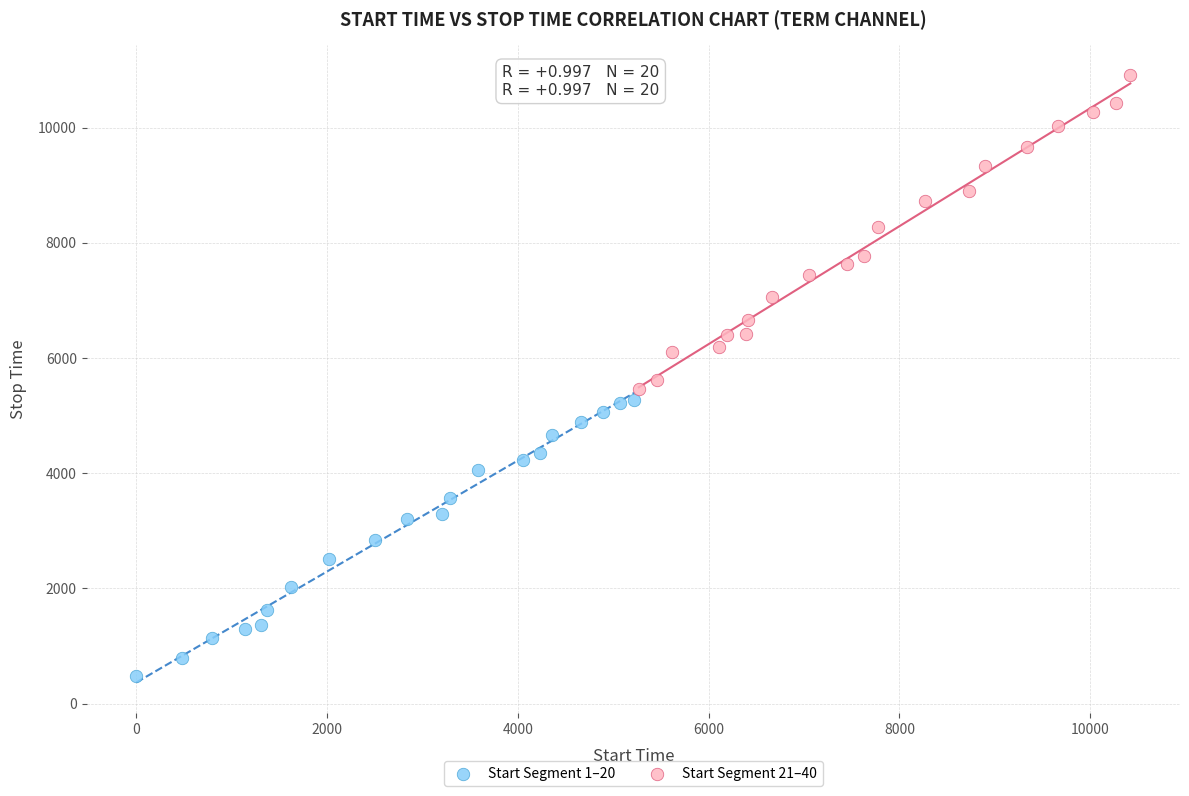

Which series has the widest spread of Y values?

Start Segment 21–40